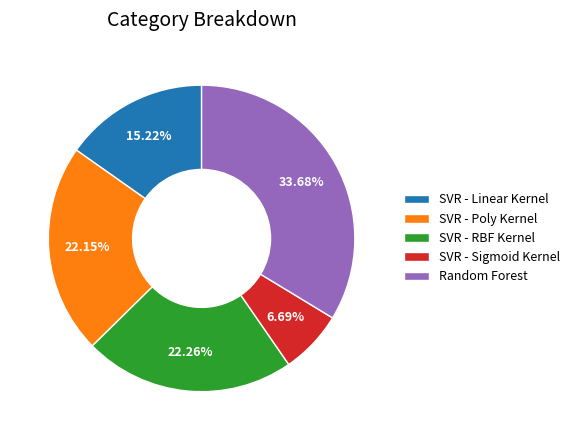

To the nearest percent, what is the difference between the largest and smallest slice percentages?

27%